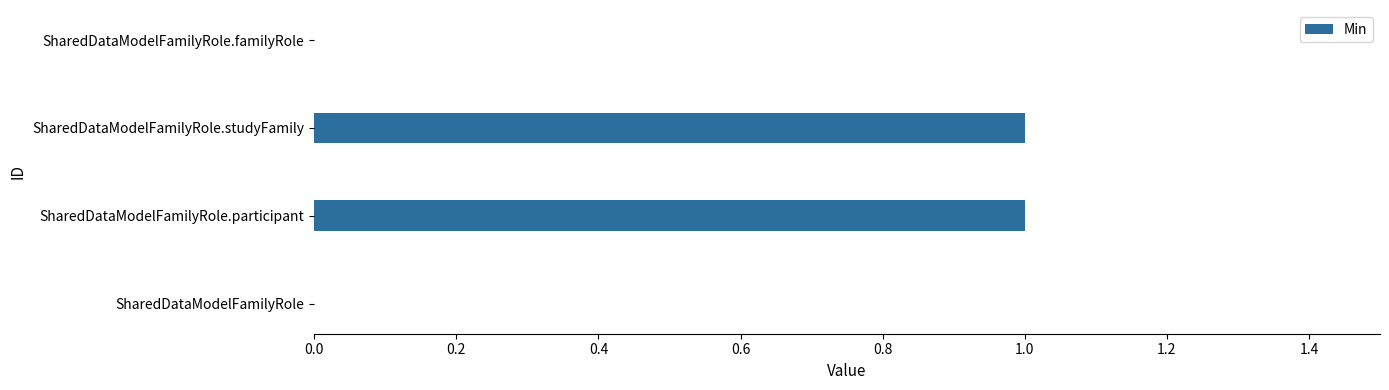

Reading bottom to top, list all the values displayed in this chart.

SharedDataModelFamilyRole=0	SharedDataModelFamilyRole.participant=1	SharedDataModelFamilyRole.studyFamily=1	SharedDataModelFamilyRole.familyRole=0